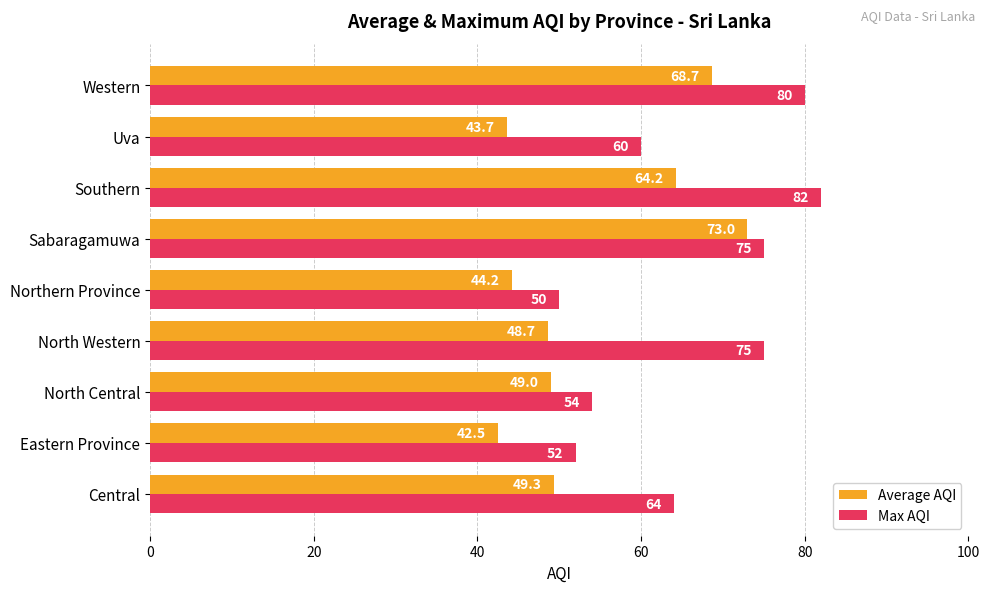

How many data points does each series have?

9